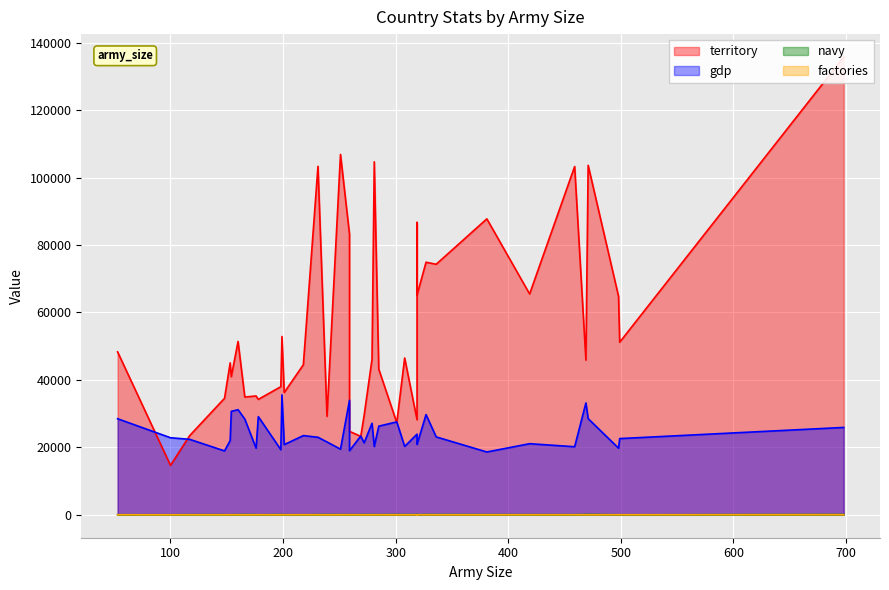

How many data points in factories are above 17?

19